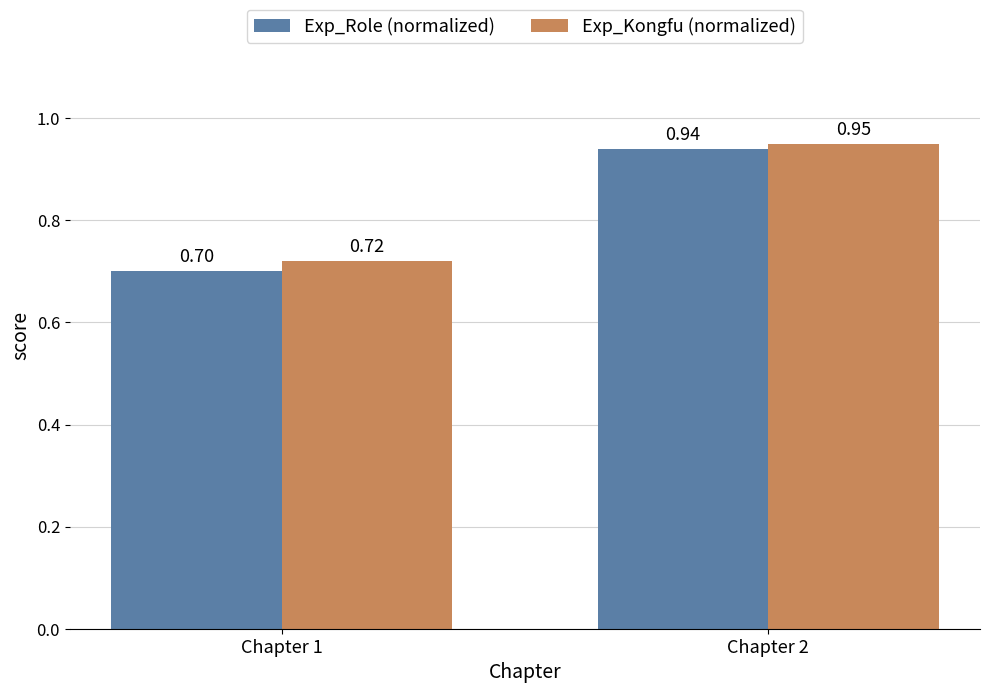

Which series has the largest total across all categories?

Exp_Kongfu (normalized)